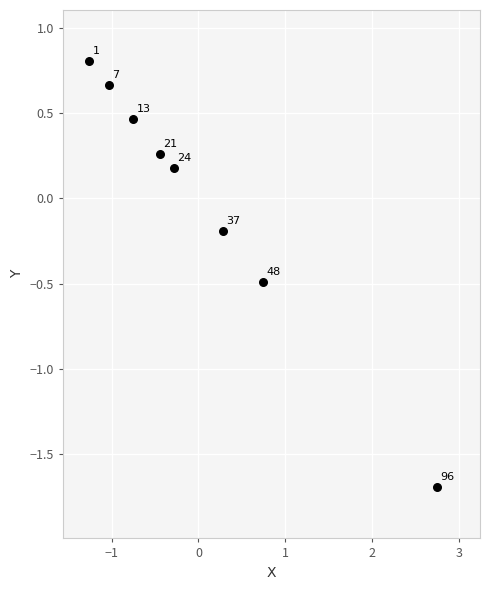

What is the range of Y values (max minus min)?

2.5